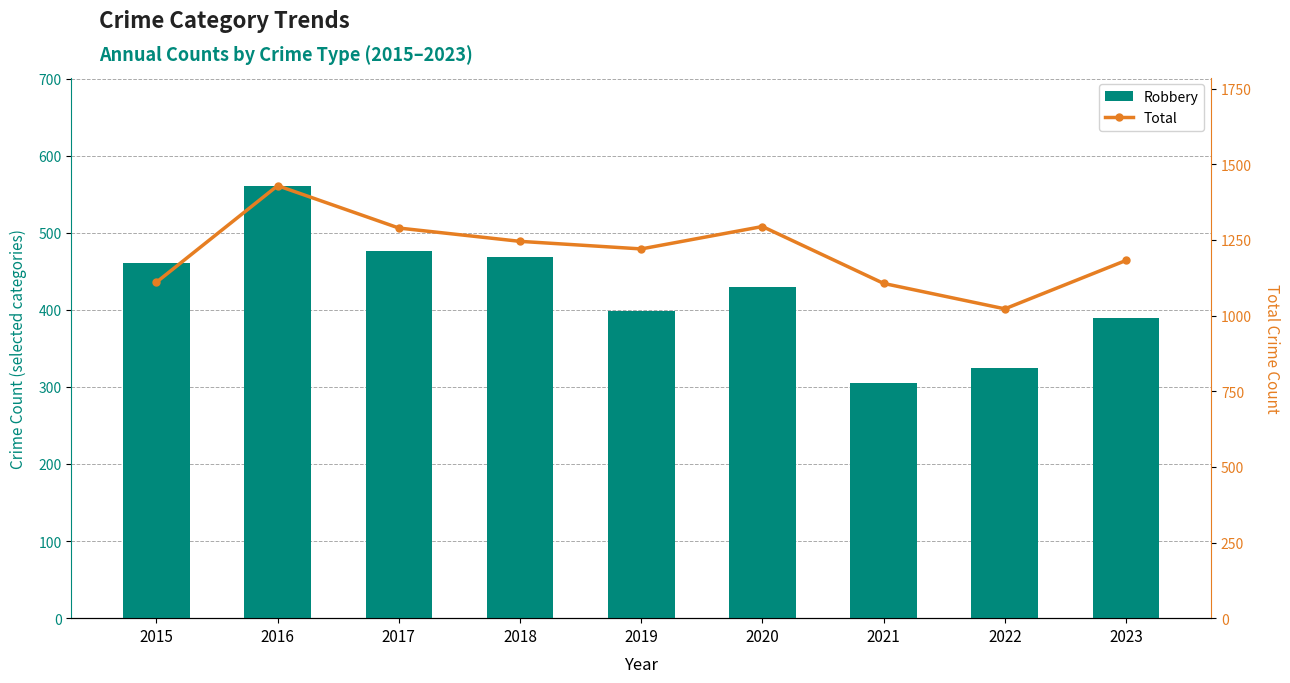

List the series in order of their overall mean, lowest first.

Robbery, Total